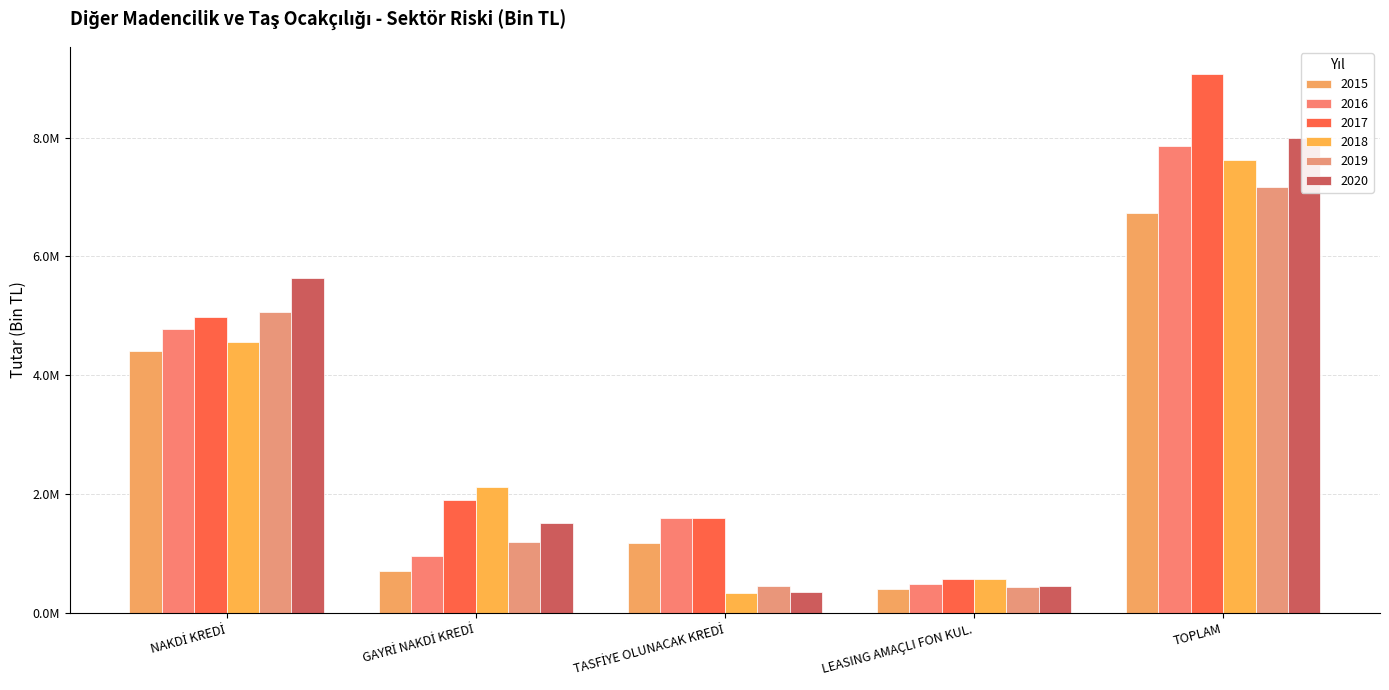

At LEASING AMAÇLI FON KUL., list the series in order from smallest to largest.

2015, 2019, 2020, 2016, 2017, 2018